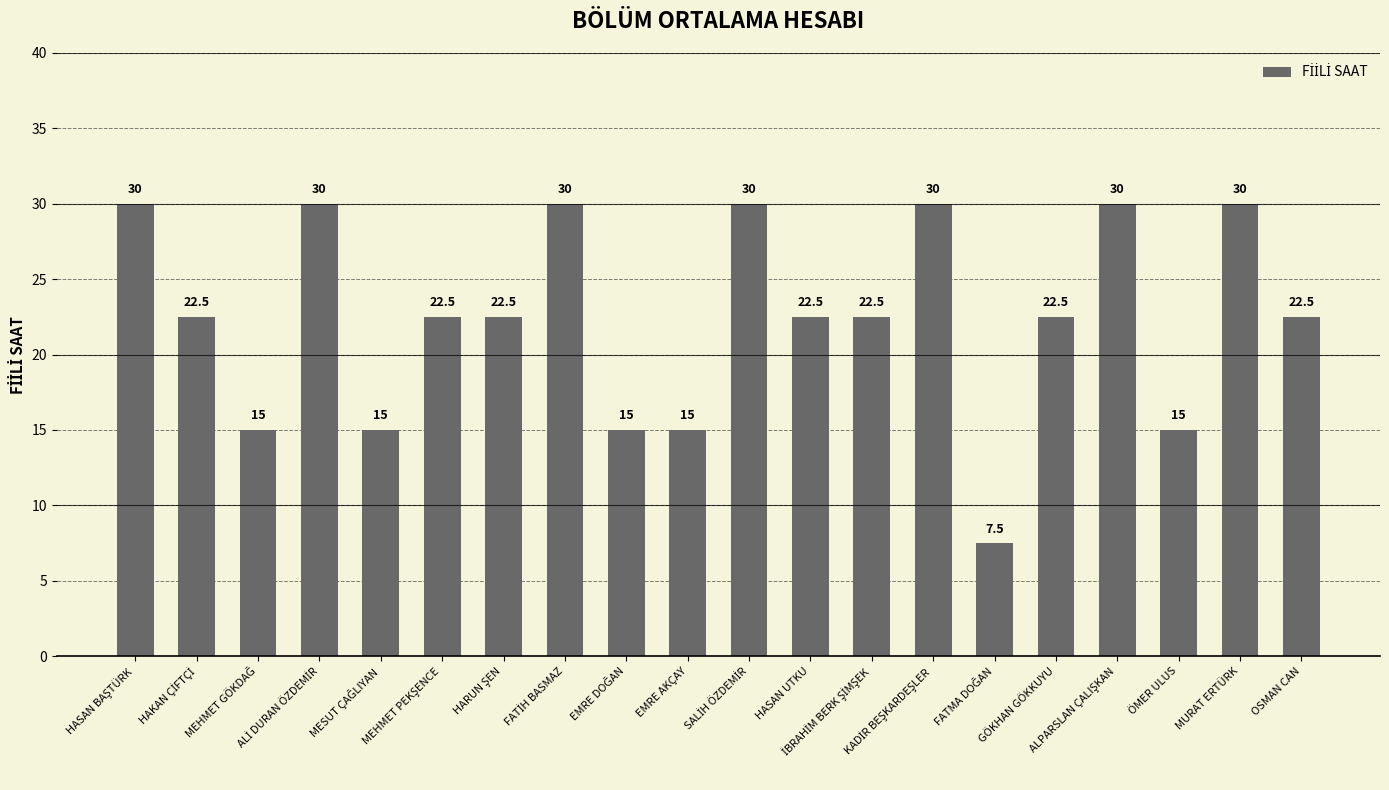

What is the greatest value displayed?

30.0